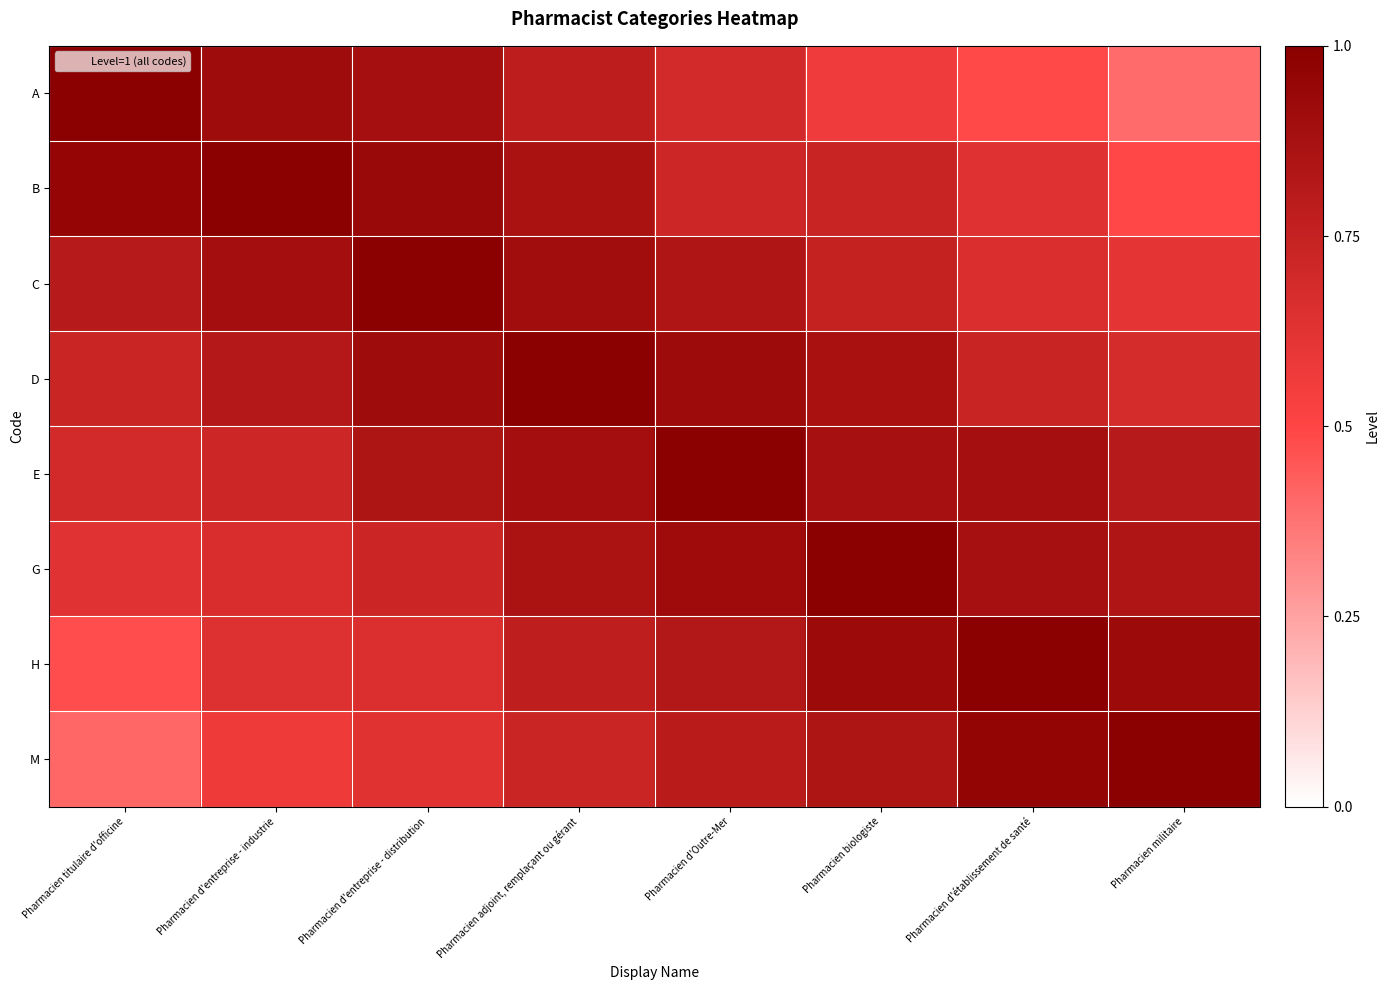

Reading right to left, extract all data points from this chart.

A: Pharmacien militaire=0.4	Pharmacien d'établissement de santé=0.5	Pharmacien biologiste=0.6	Pharmacien d'Outre-Mer=0.7	Pharmacien adjoint, remplaçant ou gérant=0.8	Pharmacien d'entreprise - distribution=0.9	Pharmacien d'entreprise - industrie=0.9	Pharmacien titulaire d'officine=1.0
B: Pharmacien militaire=0.5	Pharmacien d'établissement de santé=0.6	Pharmacien biologiste=0.7	Pharmacien d'Outre-Mer=0.7	Pharmacien adjoint, remplaçant ou gérant=0.9	Pharmacien d'entreprise - distribution=0.9	Pharmacien d'entreprise - industrie=1.0	Pharmacien titulaire d'officine=1.0
C: Pharmacien militaire=0.6	Pharmacien d'établissement de santé=0.7	Pharmacien biologiste=0.8	Pharmacien d'Outre-Mer=0.8	Pharmacien adjoint, remplaçant ou gérant=0.9	Pharmacien d'entreprise - distribution=1.0	Pharmacien d'entreprise - industrie=0.9	Pharmacien titulaire d'officine=0.8
D: Pharmacien militaire=0.7	Pharmacien d'établissement de santé=0.7	Pharmacien biologiste=0.9	Pharmacien d'Outre-Mer=0.9	Pharmacien adjoint, remplaçant ou gérant=1.0	Pharmacien d'entreprise - distribution=0.9	Pharmacien d'entreprise - industrie=0.8	Pharmacien titulaire d'officine=0.7
E: Pharmacien militaire=0.8	Pharmacien d'établissement de santé=0.9	Pharmacien biologiste=0.9	Pharmacien d'Outre-Mer=1.0	Pharmacien adjoint, remplaçant ou gérant=0.9	Pharmacien d'entreprise - distribution=0.9	Pharmacien d'entreprise - industrie=0.7	Pharmacien titulaire d'officine=0.7
G: Pharmacien militaire=0.8	Pharmacien d'établissement de santé=0.9	Pharmacien biologiste=1.0	Pharmacien d'Outre-Mer=0.9	Pharmacien adjoint, remplaçant ou gérant=0.9	Pharmacien d'entreprise - distribution=0.7	Pharmacien d'entreprise - industrie=0.7	Pharmacien titulaire d'officine=0.6
H: Pharmacien militaire=0.9	Pharmacien d'établissement de santé=1.0	Pharmacien biologiste=0.9	Pharmacien d'Outre-Mer=0.8	Pharmacien adjoint, remplaçant ou gérant=0.8	Pharmacien d'entreprise - distribution=0.7	Pharmacien d'entreprise - industrie=0.6	Pharmacien titulaire d'officine=0.5
M: Pharmacien militaire=1.0	Pharmacien d'établissement de santé=1.0	Pharmacien biologiste=0.8	Pharmacien d'Outre-Mer=0.8	Pharmacien adjoint, remplaçant ou gérant=0.7	Pharmacien d'entreprise - distribution=0.6	Pharmacien d'entreprise - industrie=0.6	Pharmacien titulaire d'officine=0.4